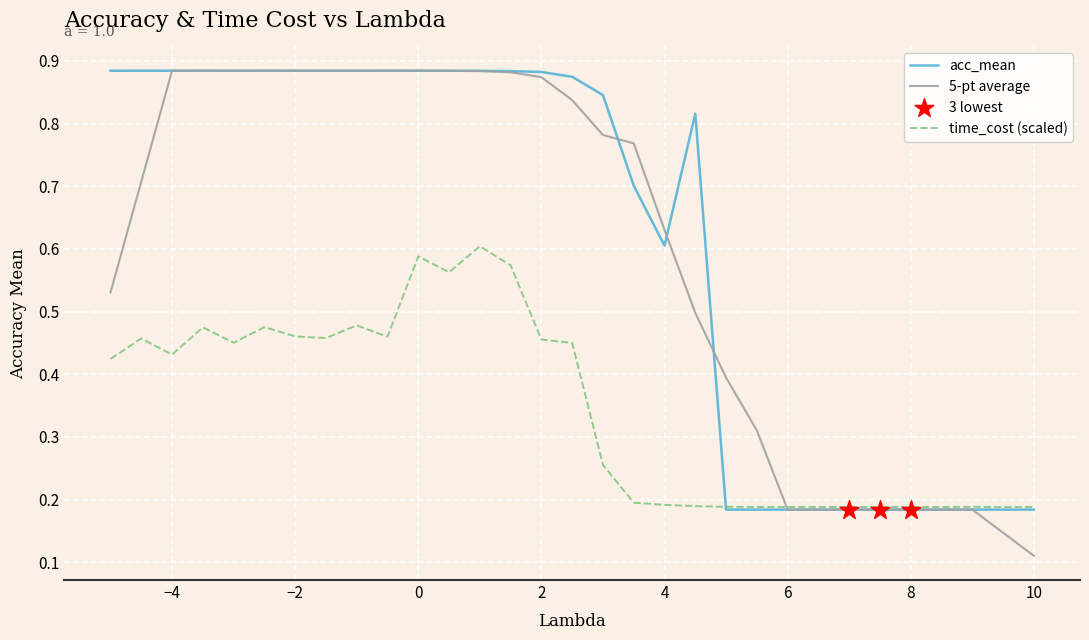

Which series has the largest range (max minus min)?

5-pt average